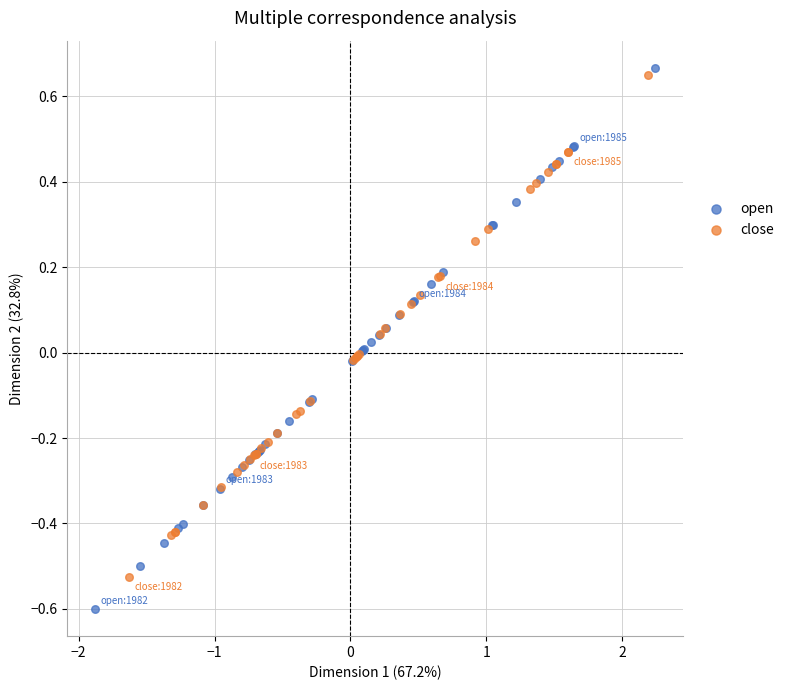

Which series contains the lowest Y value?

open